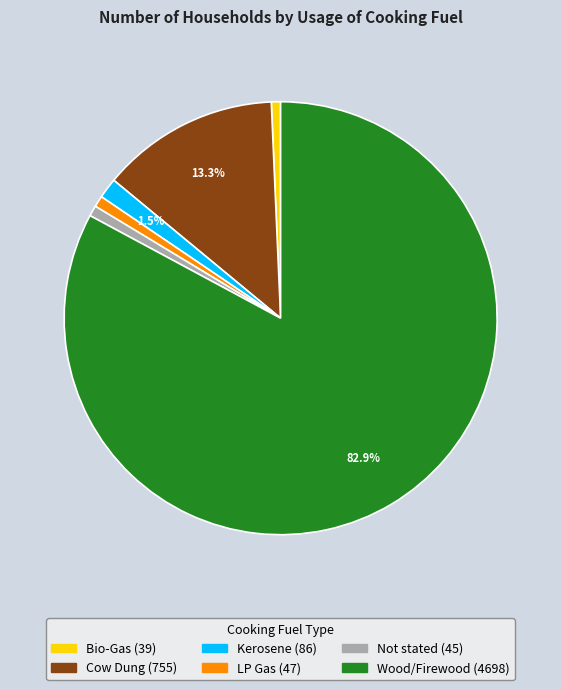

How many segments does this pie chart have?

6